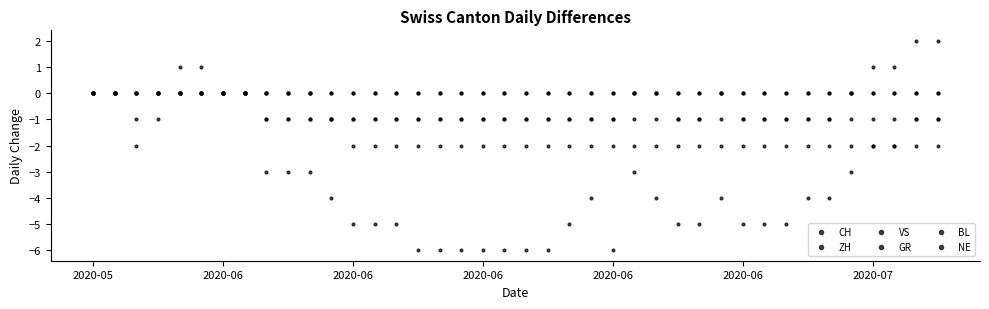

Does the chart have visible grid lines?

No